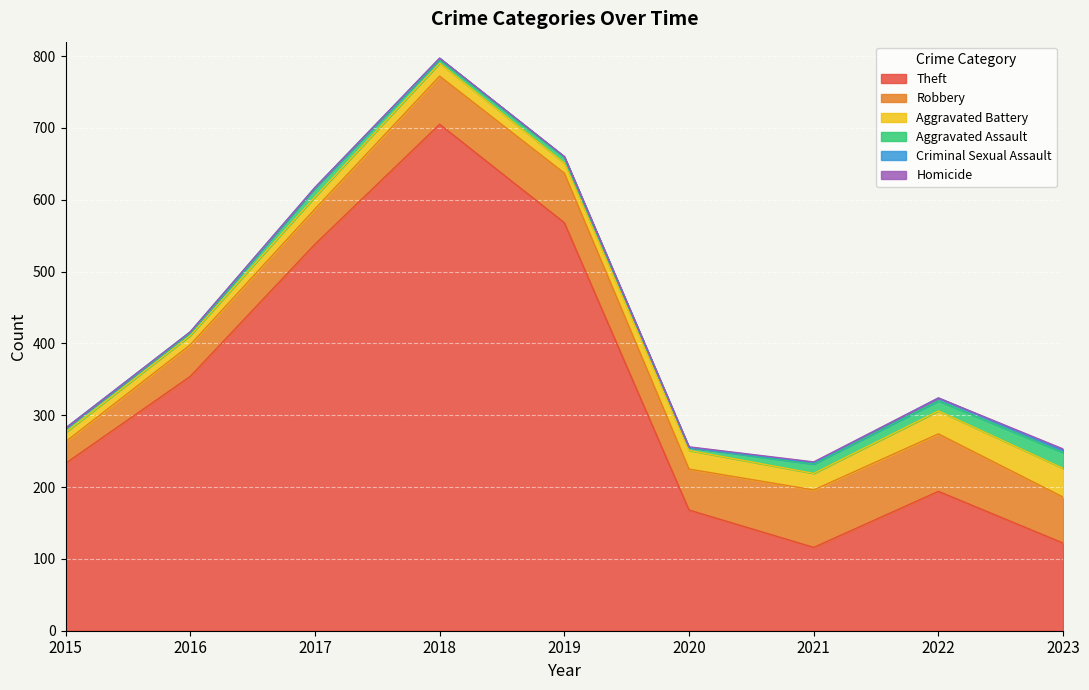

Which label corresponds to the largest value in the chart?

2018